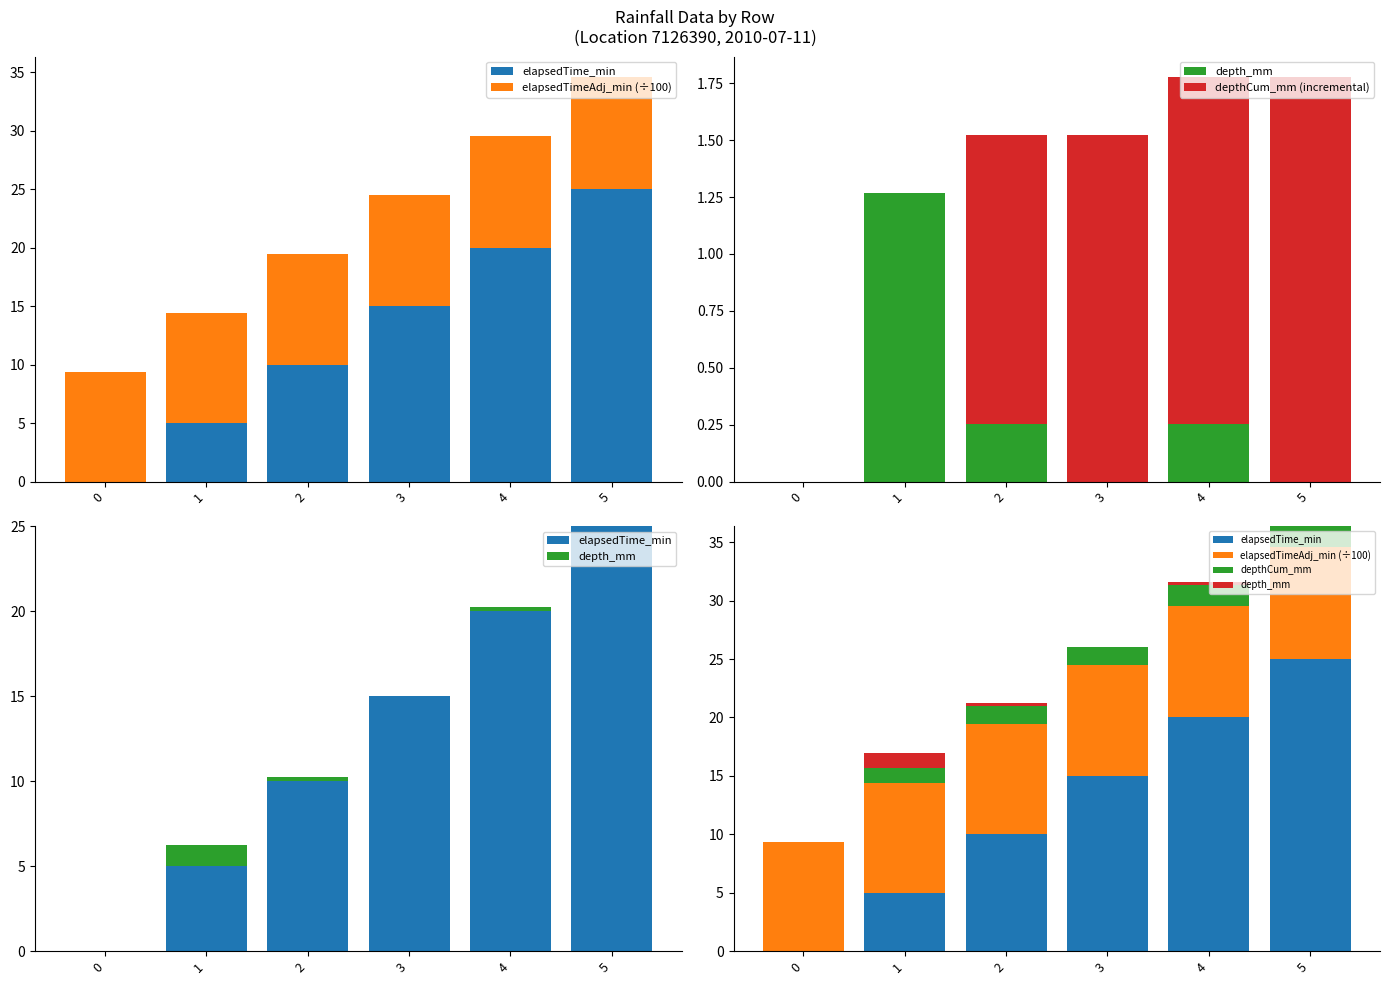

Reading left to right, what are all the values shown in this chart?

elapsedTime_min: 0=0.0	1=5.0	2=10.0	3=15.0	4=20.0	5=25.0
elapsedTimeAdj_min (÷100): 0=9.3	1=9.4	2=9.4	3=9.5	4=9.6	5=9.6
depth_mm: 0=0.0	1=1.3	2=0.3	3=0.0	4=0.3	5=0.0
depthCum_mm (incremental): 0=0.0	1=0.0	2=1.3	3=1.5	4=1.5	5=1.8
depthCum_mm: 0=0.0	1=1.3	2=1.5	3=1.5	4=1.8	5=1.8